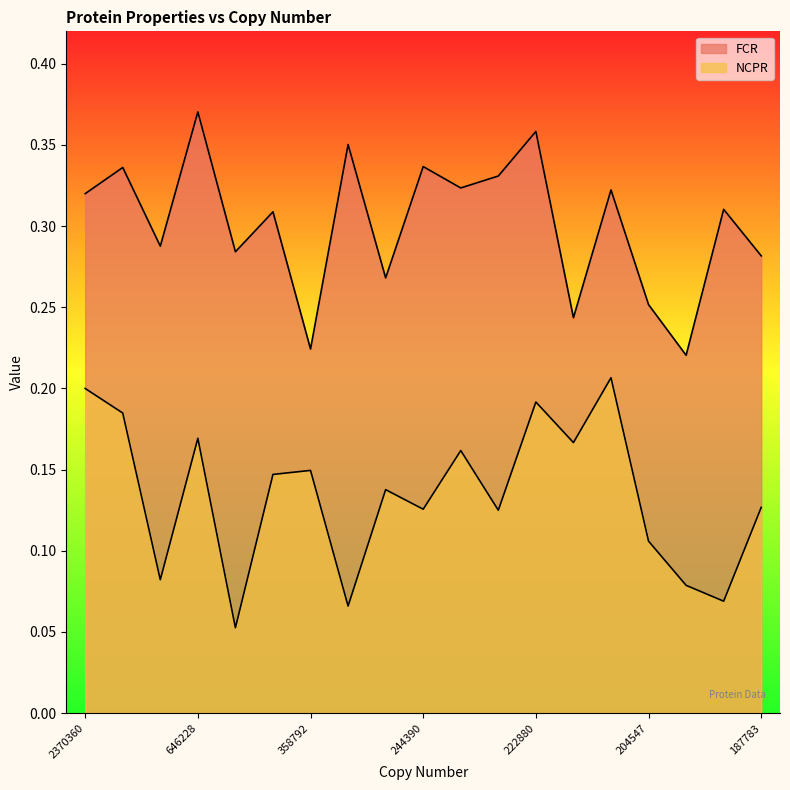

Is it true that FCR equals 0.1 at 358792?

False